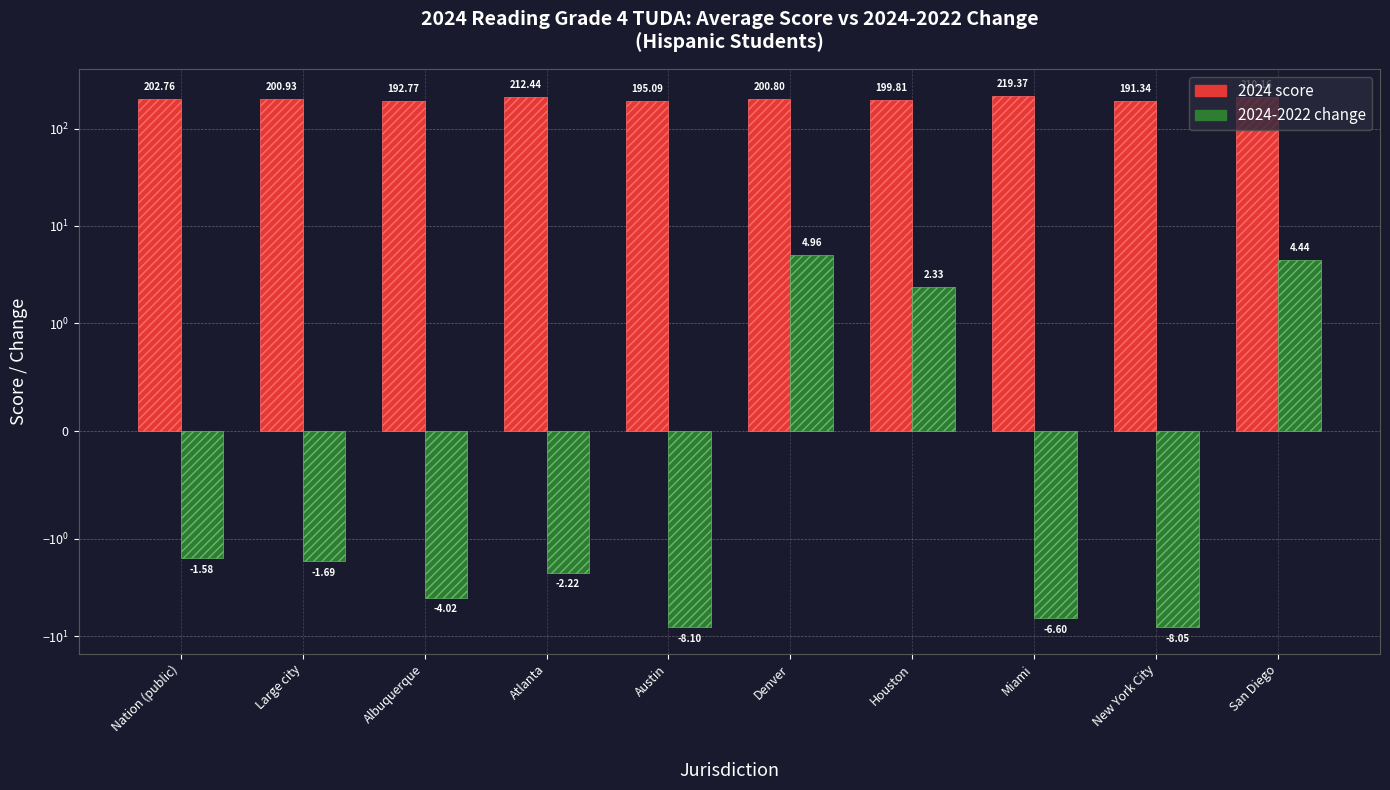

How many negative values does the 2024-2022 change series have?

7